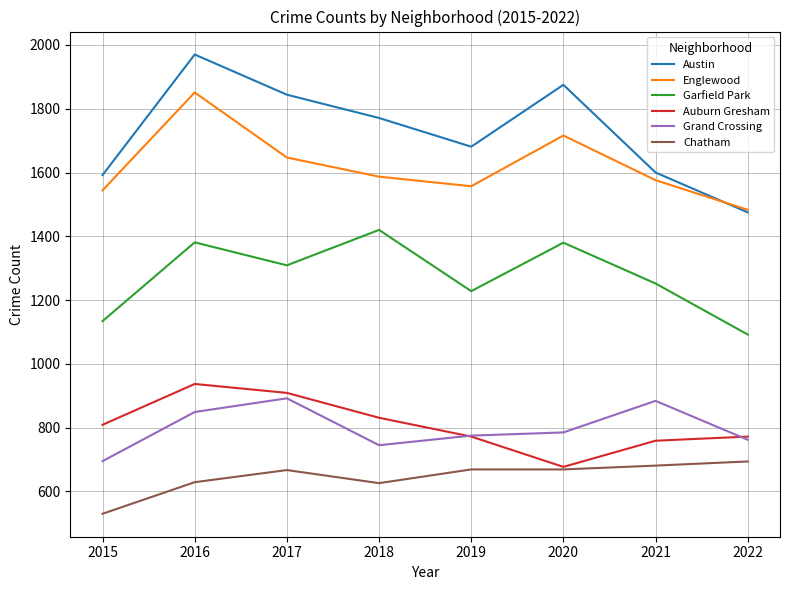

True or false: Grand Crossing and Englewood cross at least once.

False